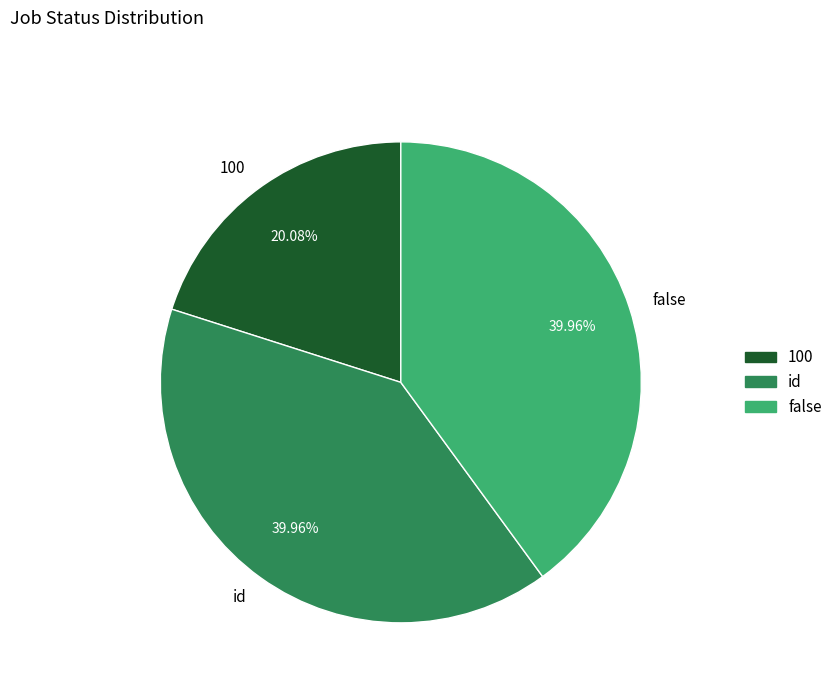

Which has a higher value, 100 or false?

false